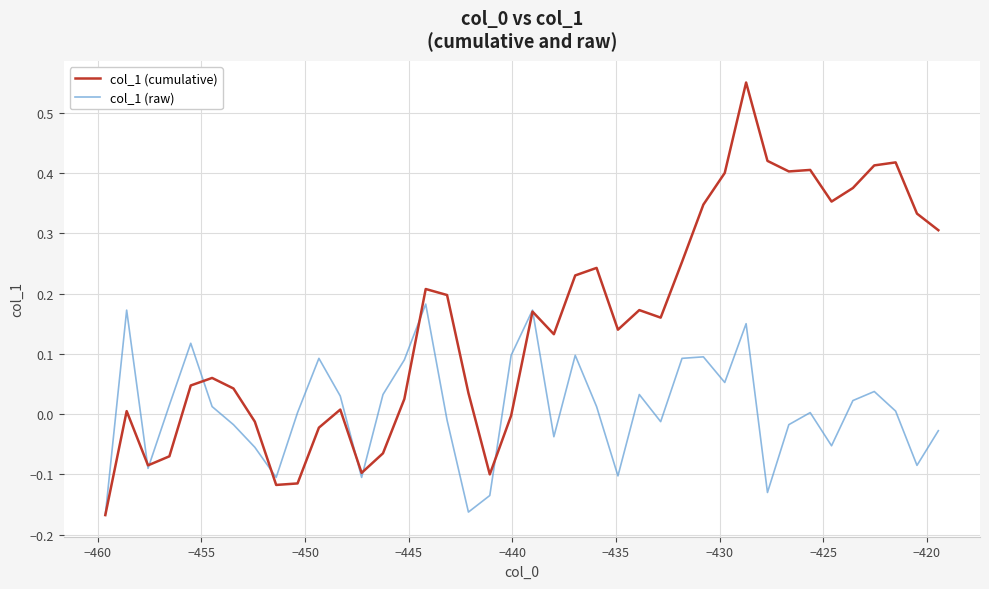

How many interior local valleys does the col_1 (raw) series have?

11